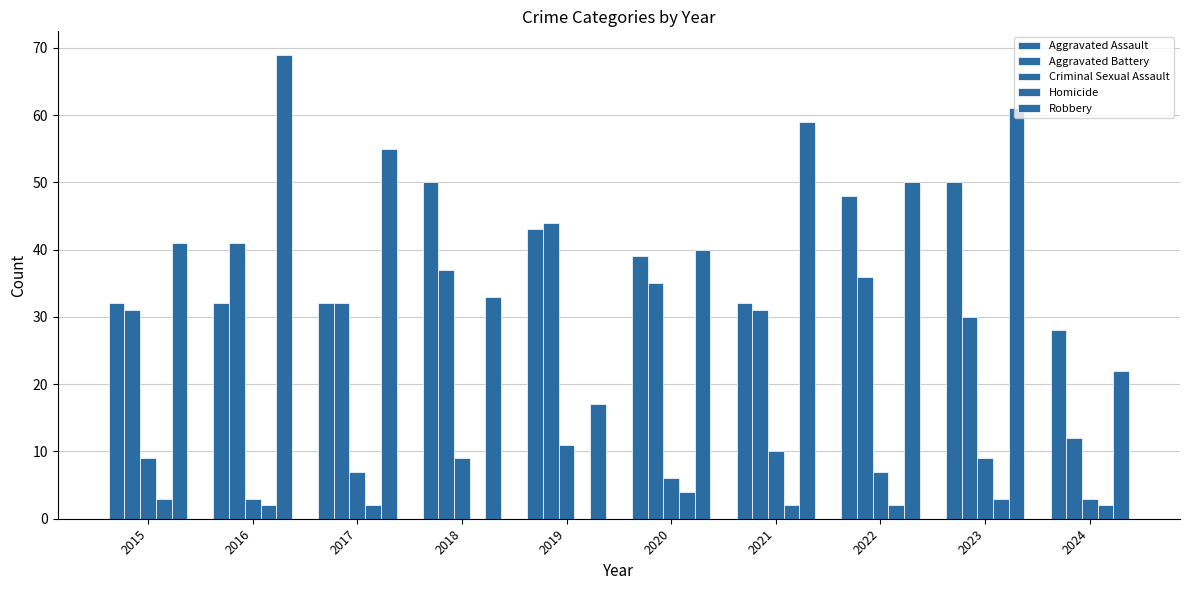

How many groups of bars are there?

10